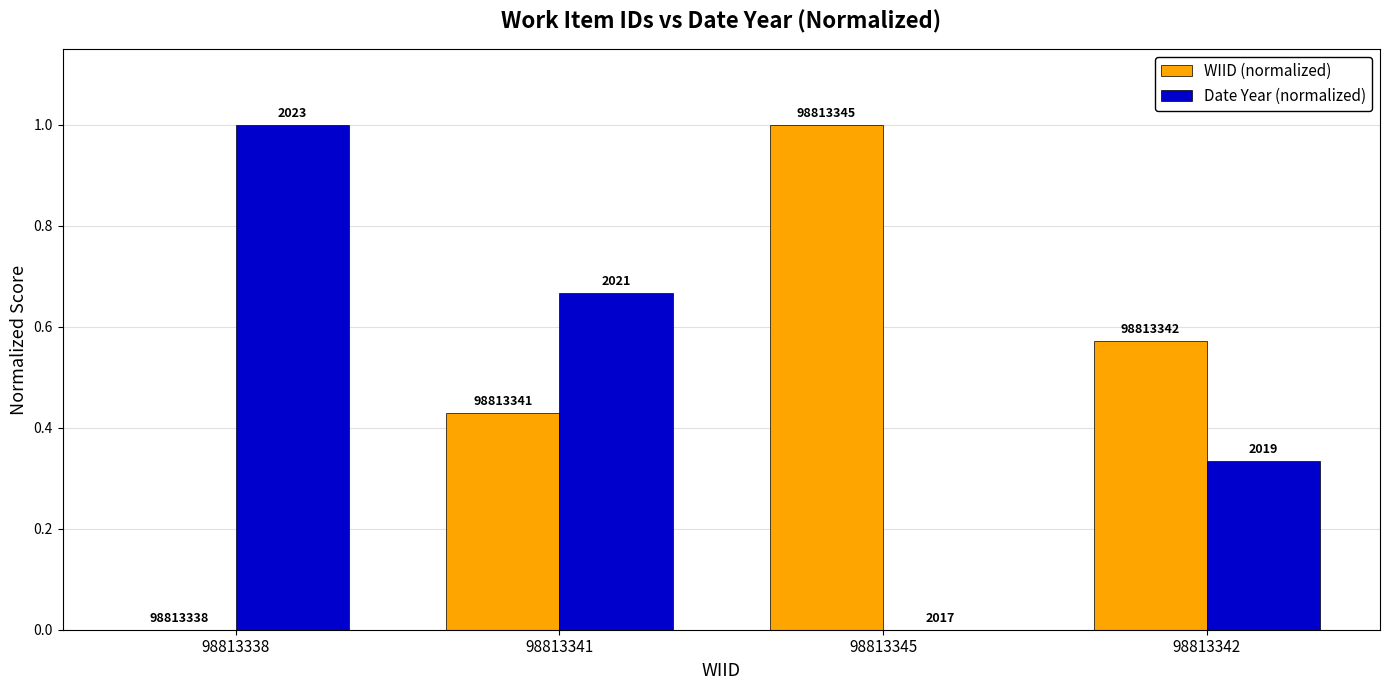

Reading right to left, list all the values displayed in this chart.

WIID (normalized): 0.6	1.0	0.4	0.0
Date Year (normalized): 0.3	0.0	0.7	1.0